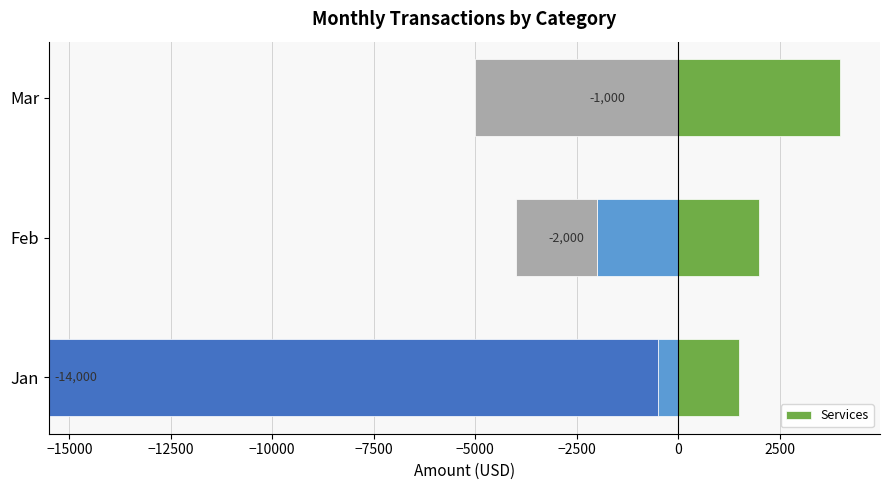

True or false: the data shows 3320 at Feb.

False